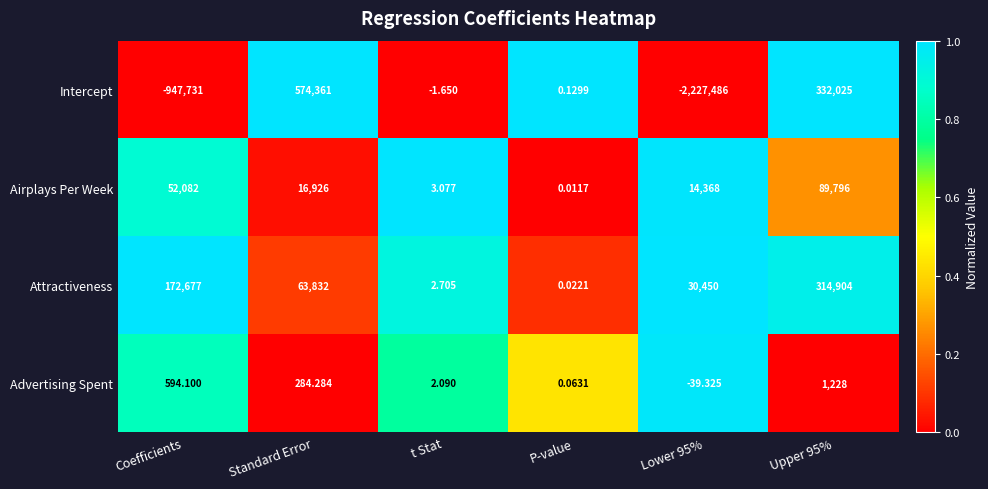

At which label does Intercept first exceed 0?

Standard Error